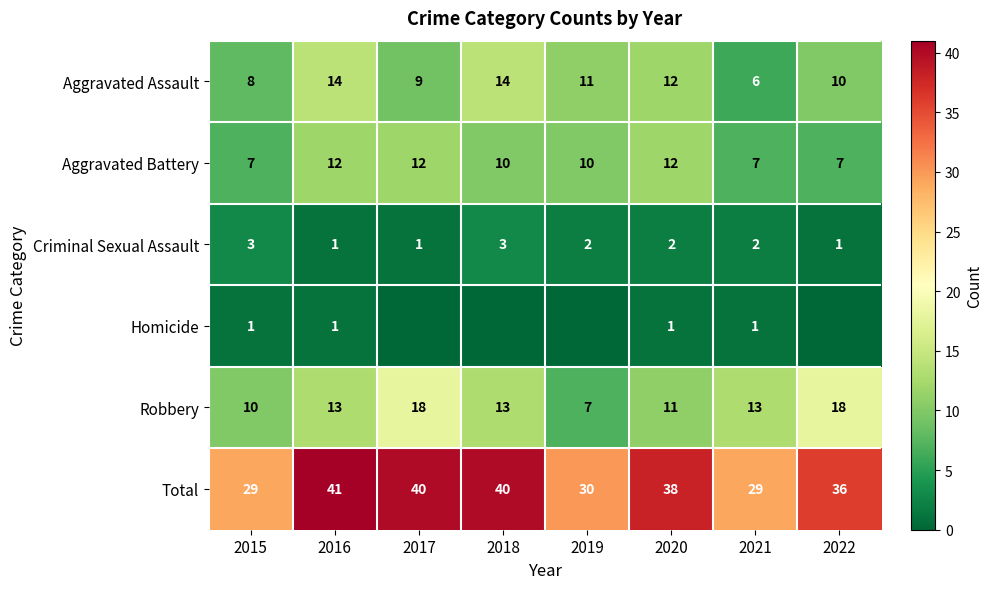

At which label is Aggravated Assault closest to 10?

2022